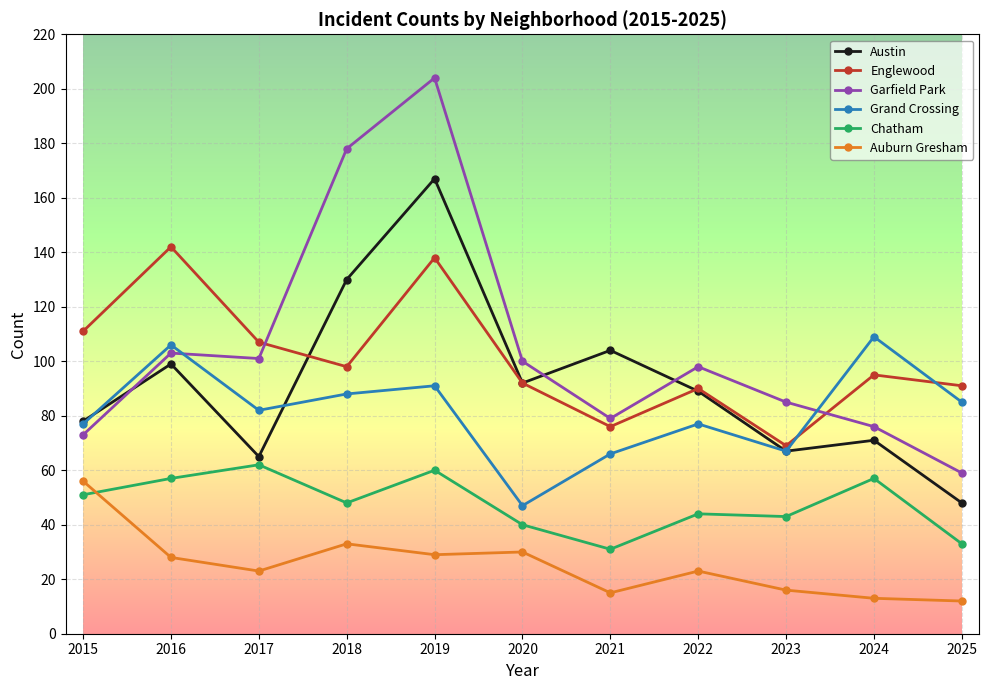

How many intersections are there between Auburn Gresham and Chatham?

1